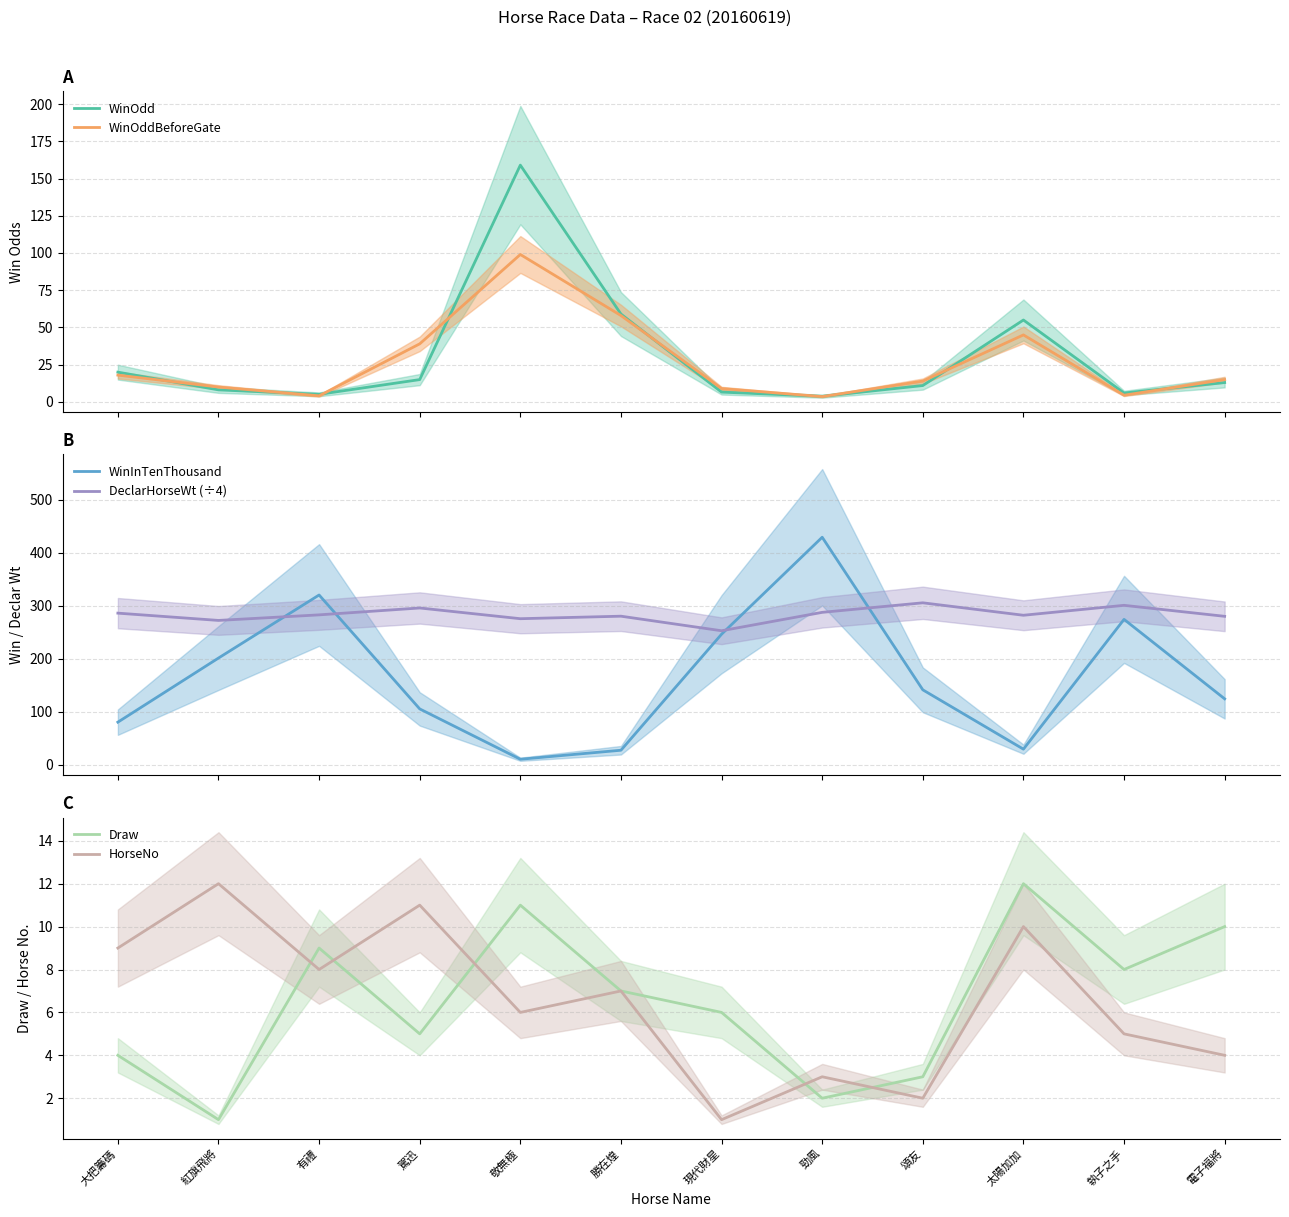

Rank the categories by WinInTenThousand value from lowest to highest.

敬無極, 勝在煌, 太陽加加, 大把籌碼, 駕迅, 電子福將, 頌友, 紅旗飛將, 現代財星, 執子之手, 有禮, 勁風